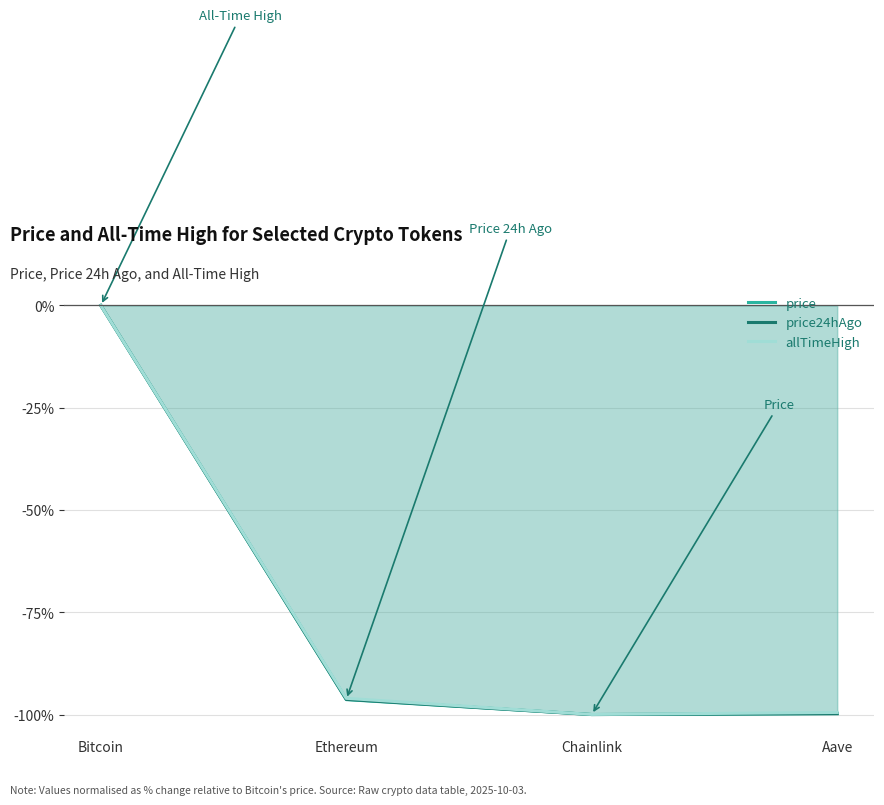

What is the lowest value of the allTimeHigh series?

-100.0